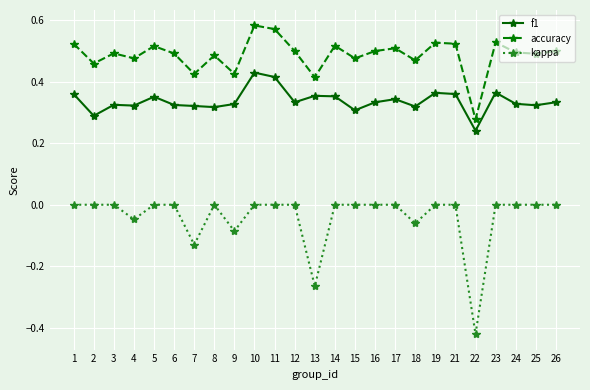

How many lines are shown in the chart?

3